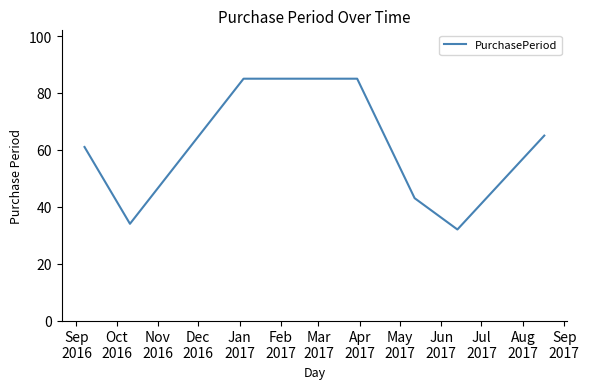

What is the sum of all values?

405